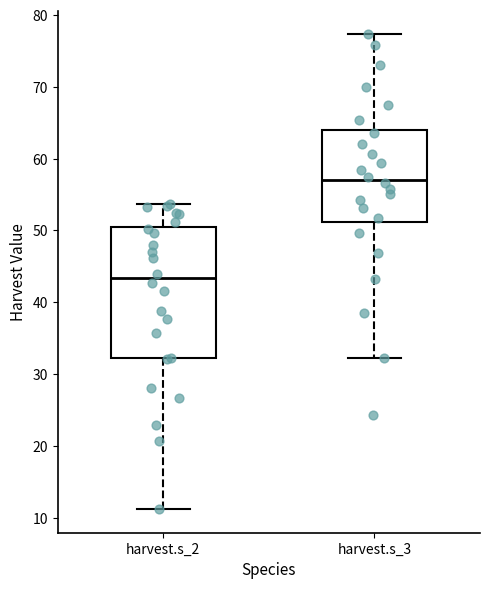

Where is the upper edge of the box for harvest.s_2 on the y-axis? The values are not printed on the chart, so give them approximately, as read against the axis.

50